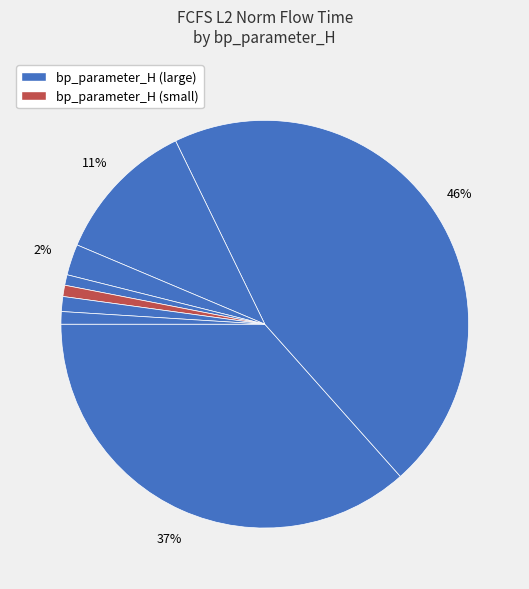

To the nearest percent, what is the difference between the largest and smallest slice percentages?

45%